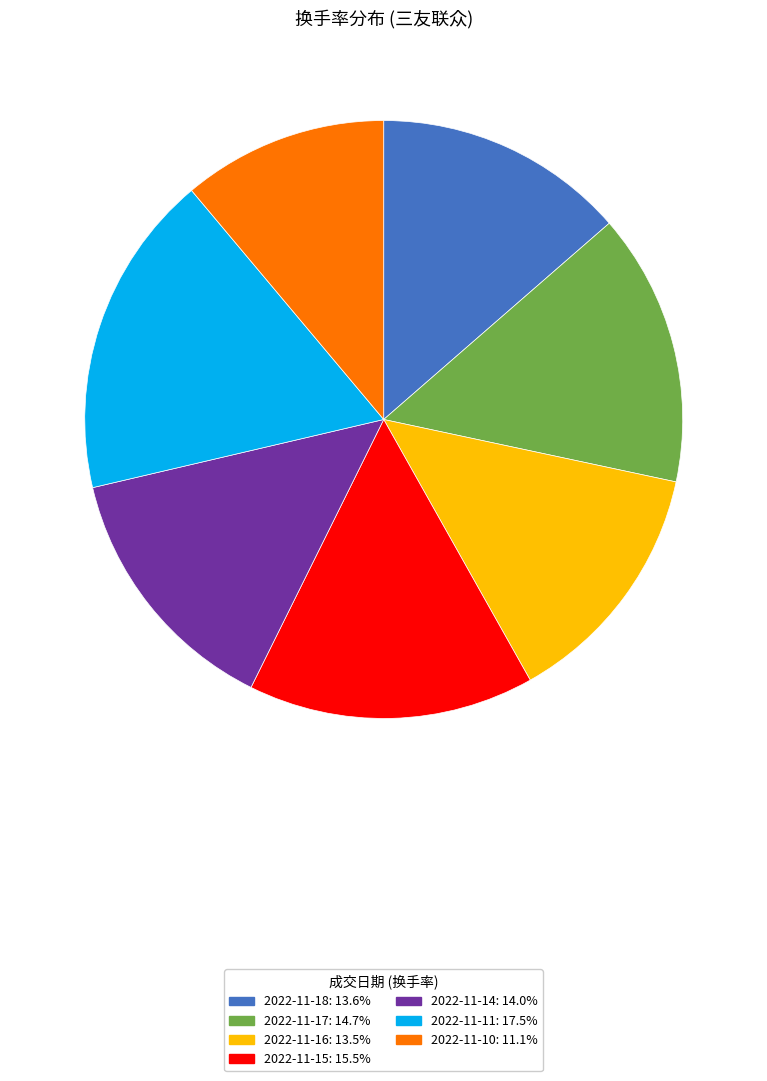

The 2022-11-10 slice represents 22% of the pie. True or false?

False